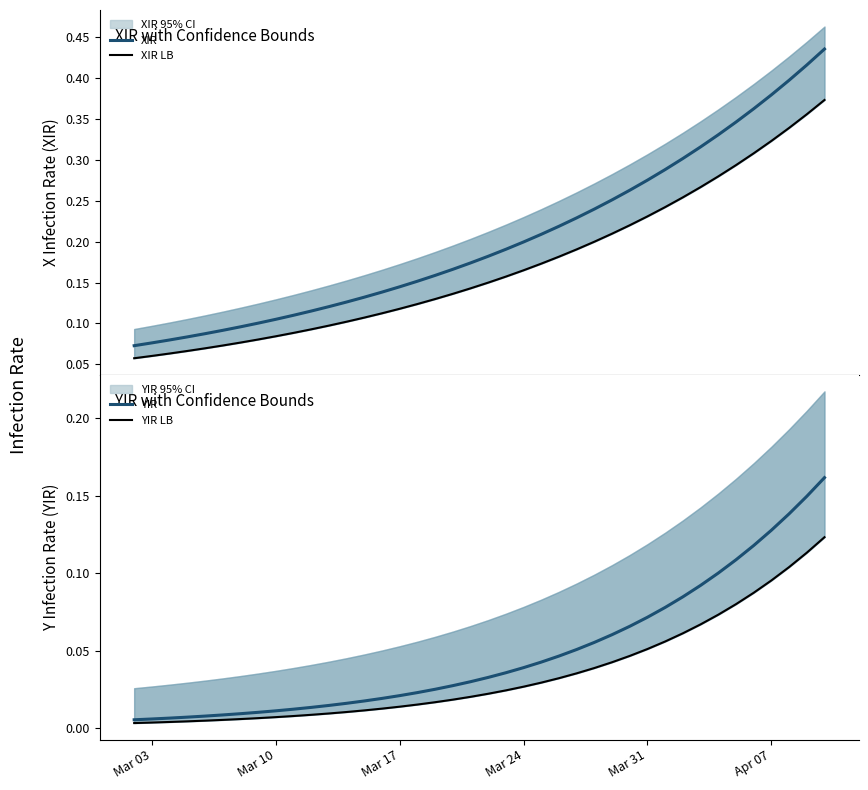

True or false: XIR and YIR LB intersect in this chart.

False